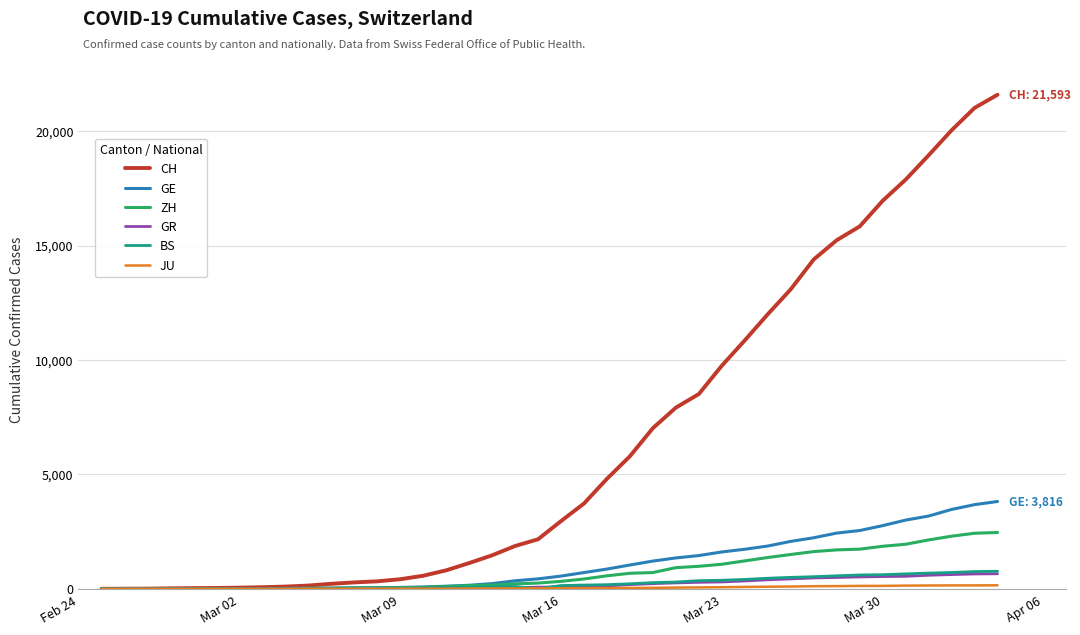

Which series has the widest spread of values?

CH